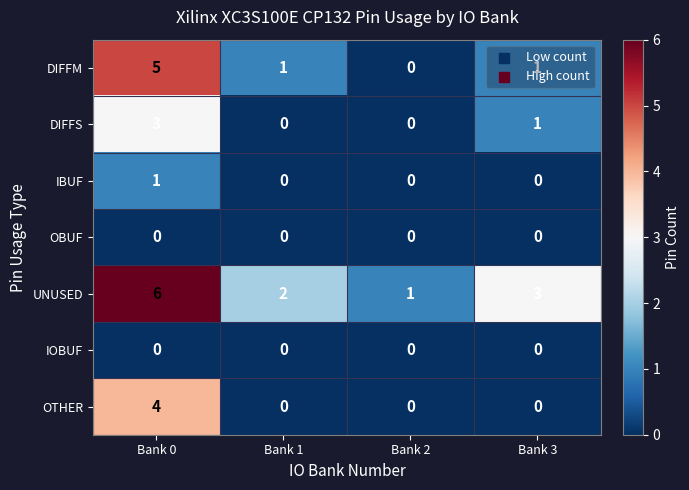

What is the difference between the maximum and minimum values in the UNUSED series?

5